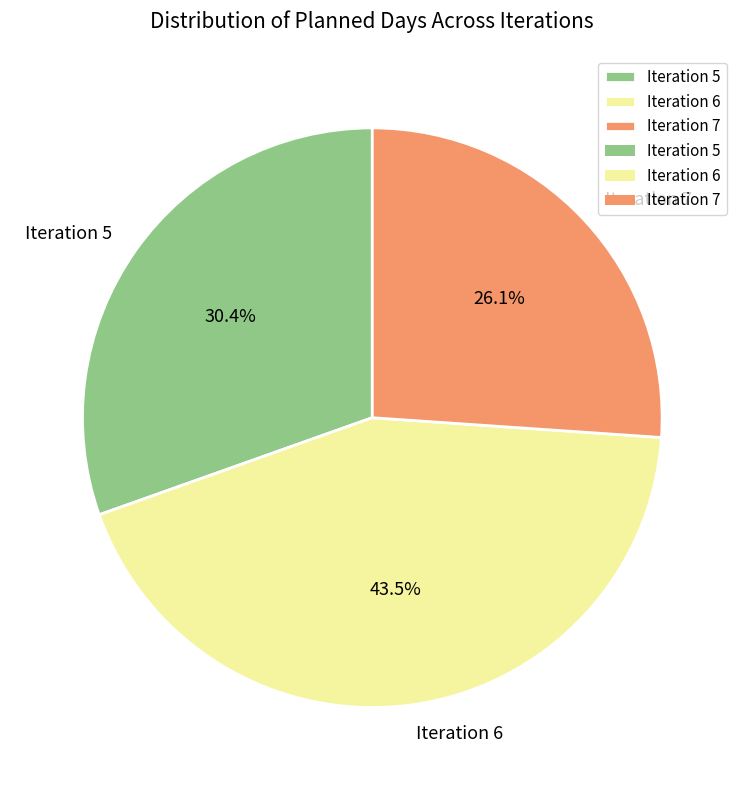

Which category has the biggest portion of the pie?

Iteration 6